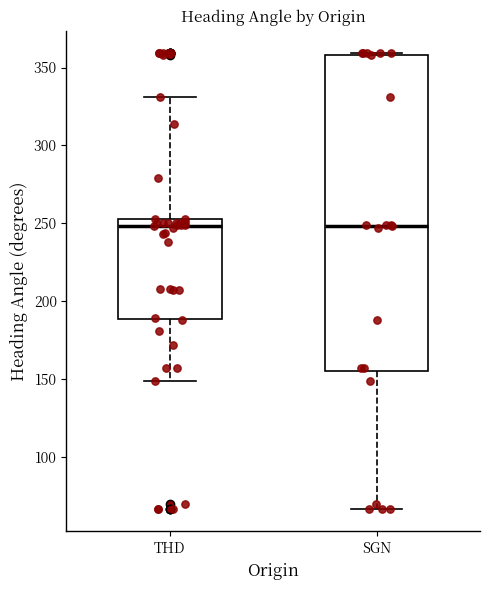

Reading left to right, transcribe this box plot: for each box, give where its median line is, the range the box spans, and where its two whiskers end, as read against the y-axis. The values are not printed on the chart, so give them approximately, as read against the axis.

THD: median 250, box 190 to 255, whiskers 150 to 330
SGN: median 250, box 155 to 360, whiskers 65 to 360